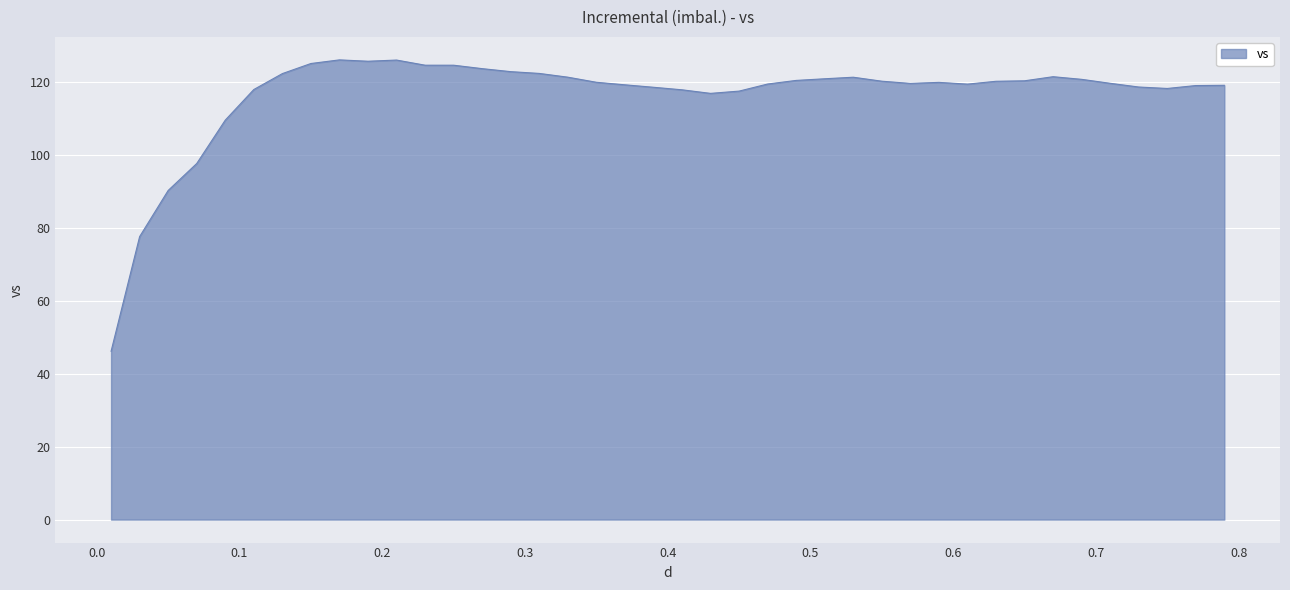

What is the minimum value shown in the chart?

46.2